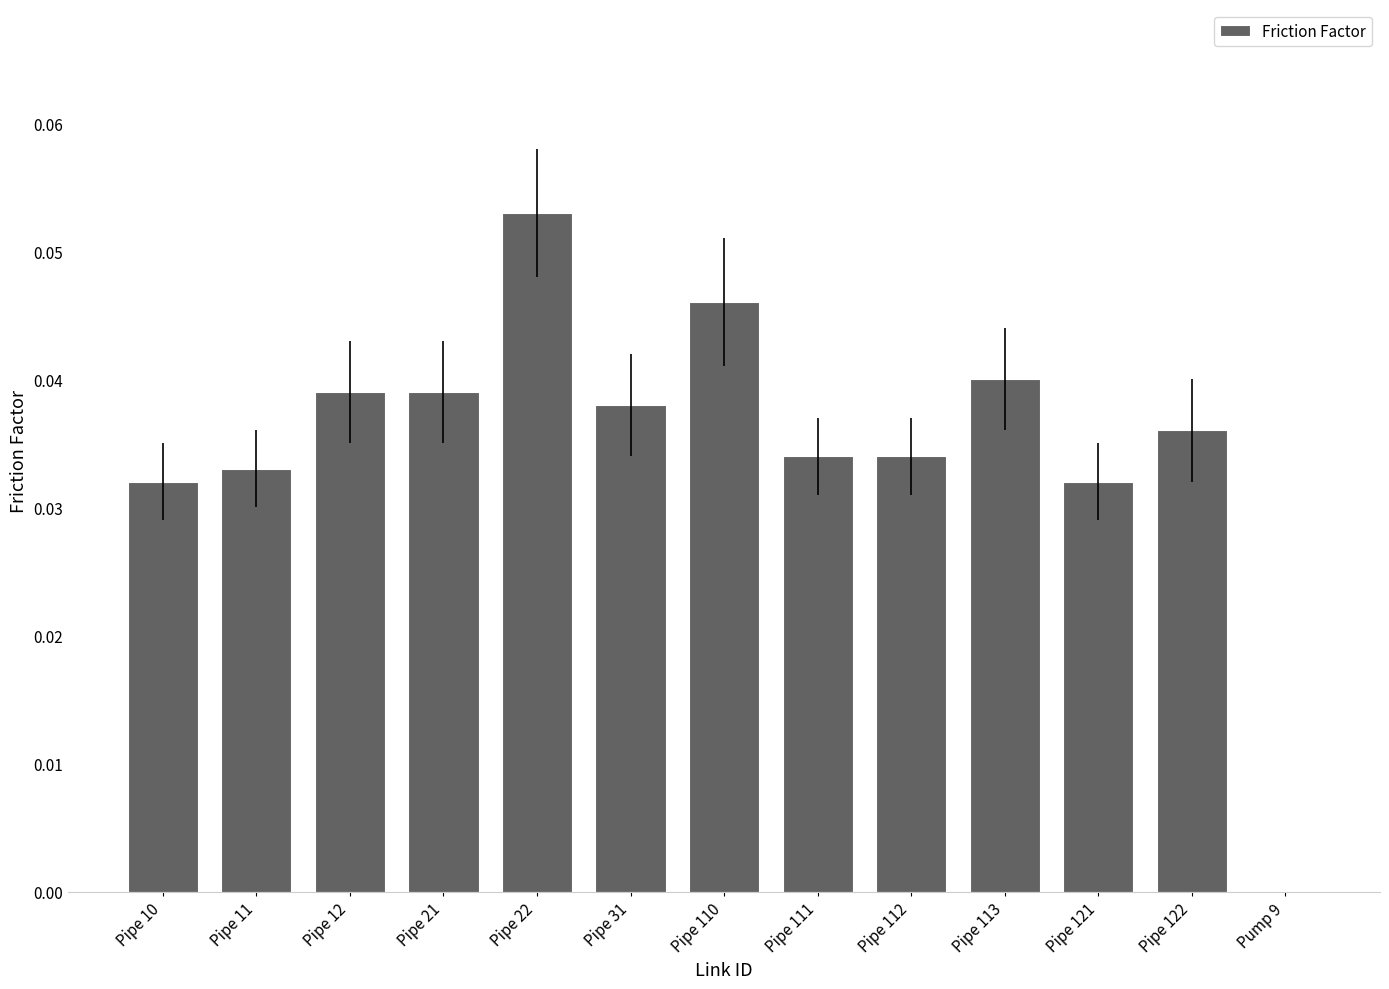

At which category does the chart reach its peak across all series?

Pipe 22